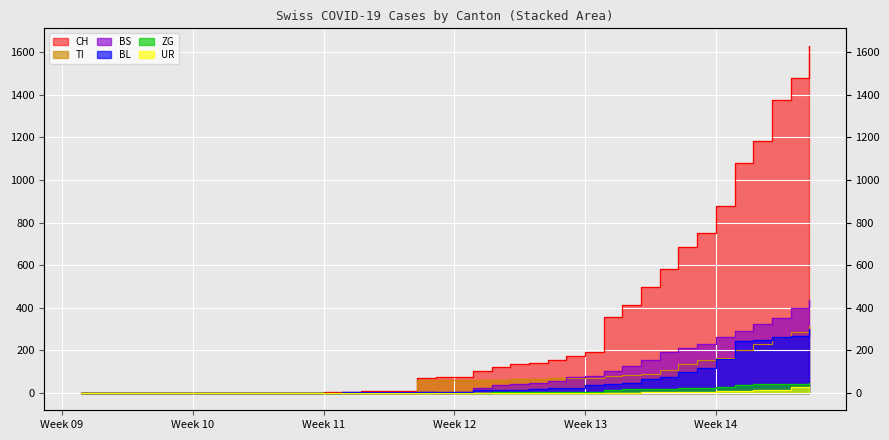

What is the average value of the ZG series?

9